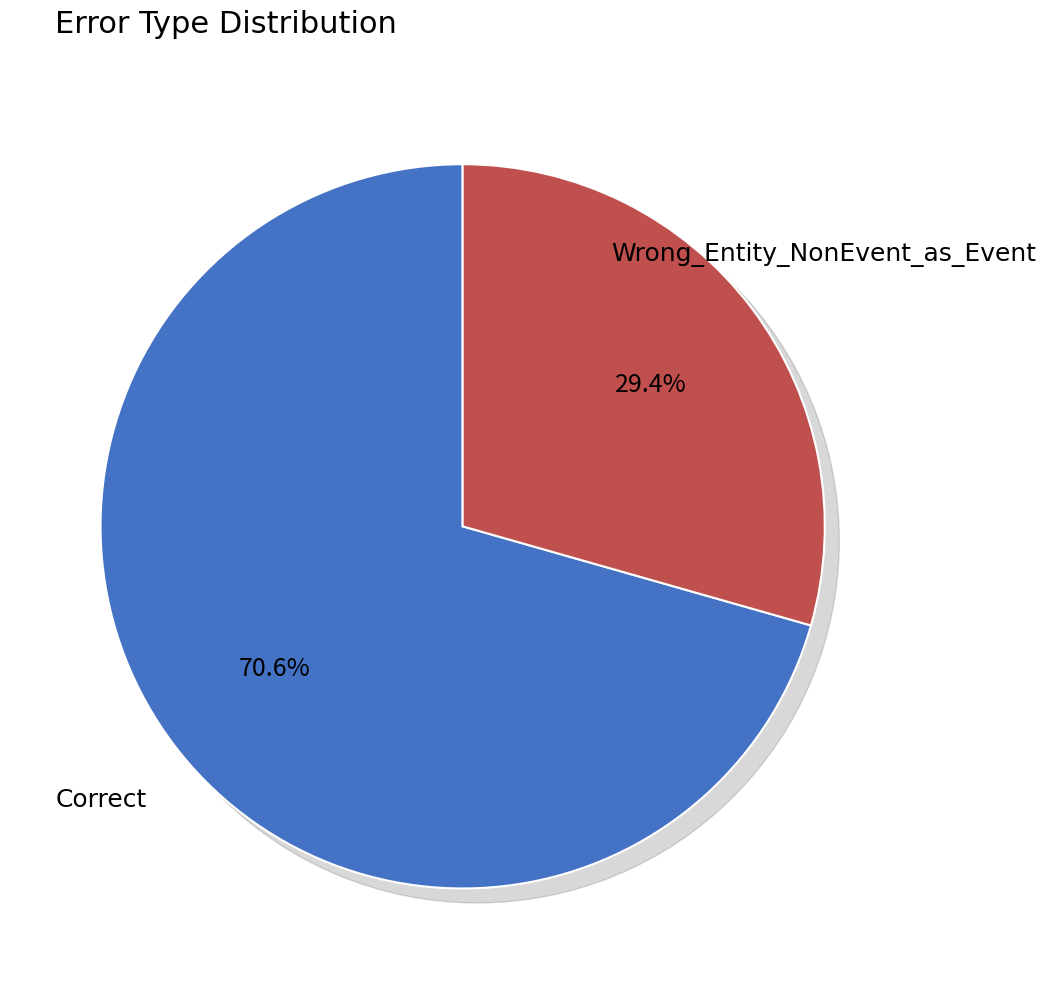

Is it true that Wrong_Entity_NonEvent_as_Event is 23% of the pie?

False